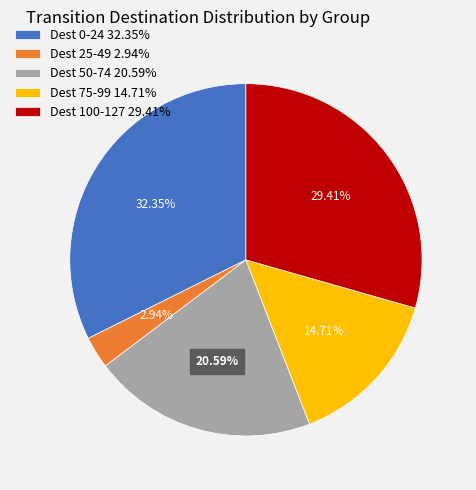

How many segments does this pie chart have?

5